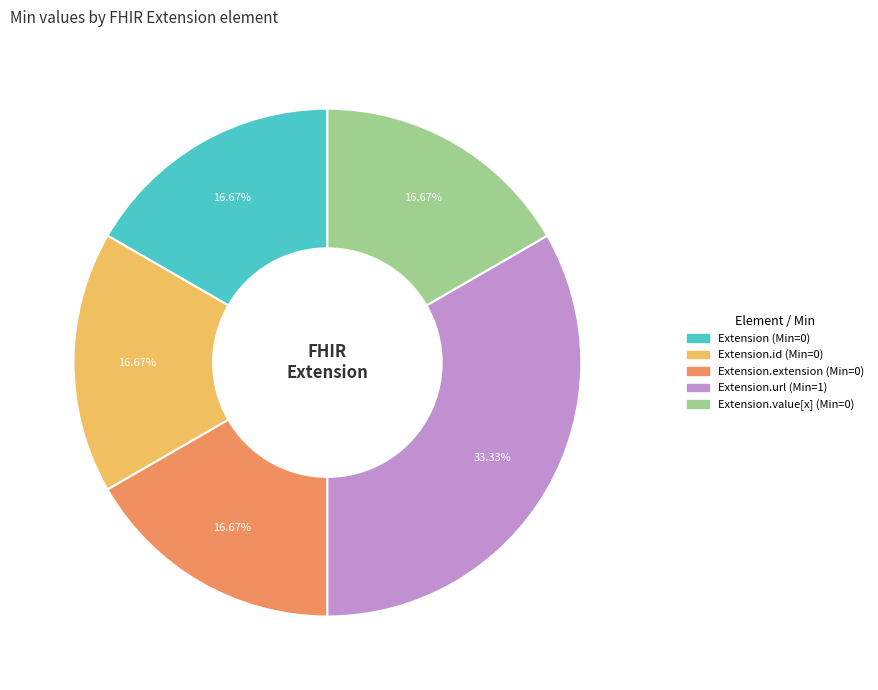

Is there a majority slice in this chart?

No